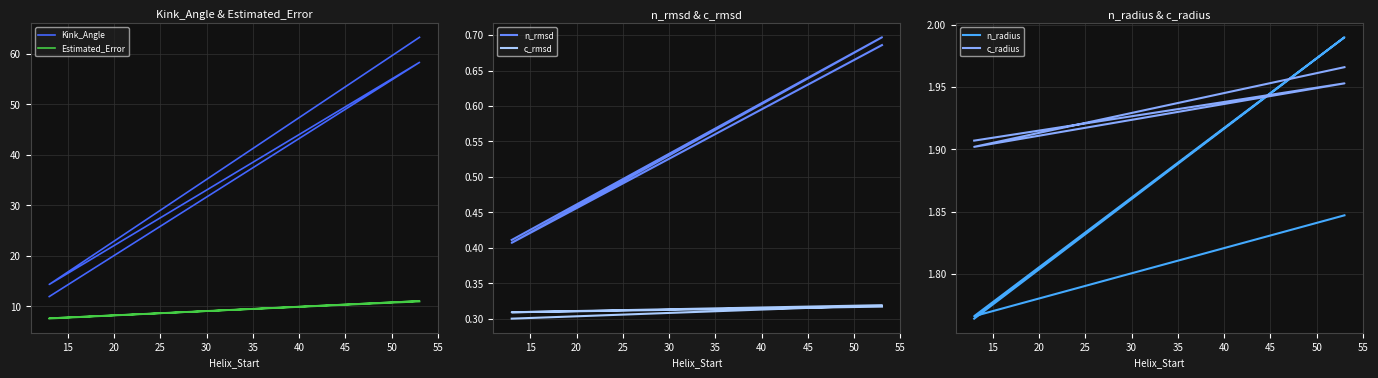

Which series has the largest range (max minus min)?

Kink_Angle